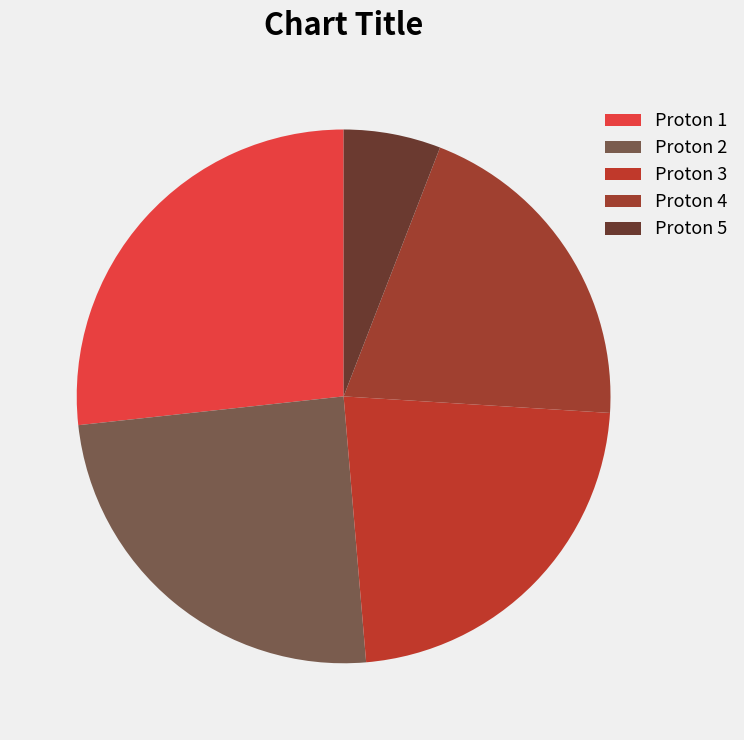

What is the largest slice in the pie chart?

Proton 1